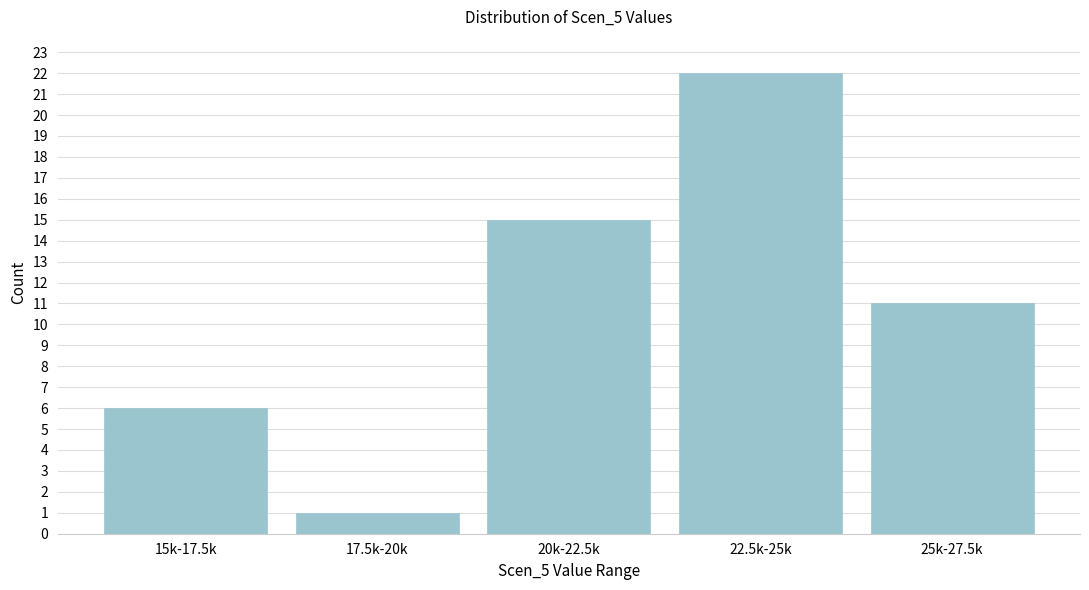

Reading left to right, transcribe all the data shown in this chart.

15k-17.5k=6	17.5k-20k=1	20k-22.5k=15	22.5k-25k=22	25k-27.5k=11